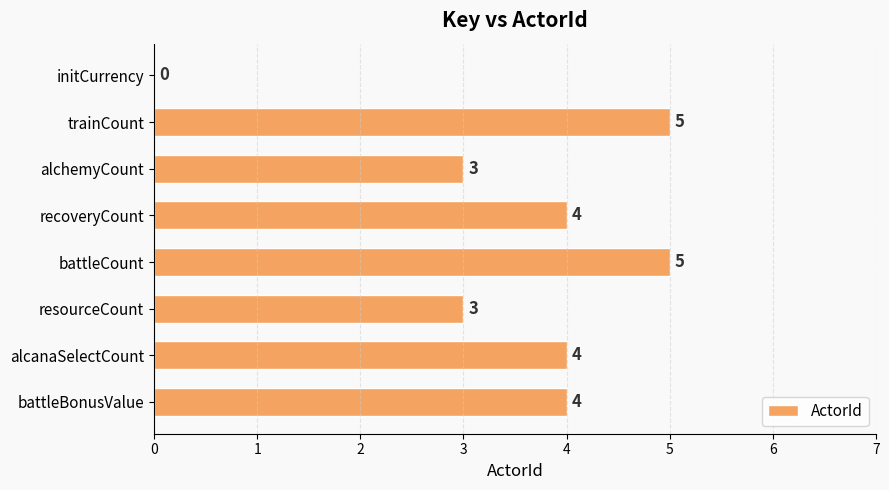

Which has a higher value, recoveryCount or alchemyCount?

recoveryCount